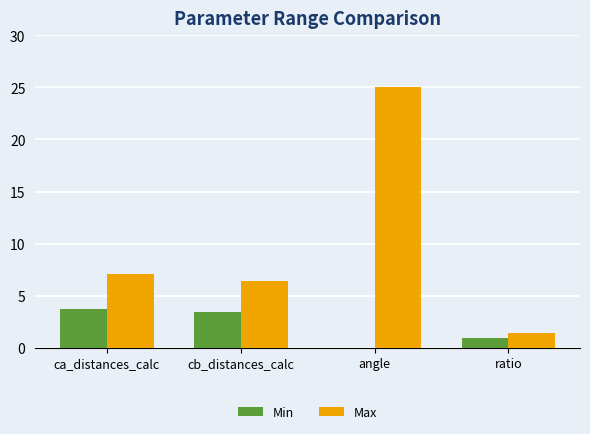

Which series changed the most between ca_distances_calc and ratio?

Max